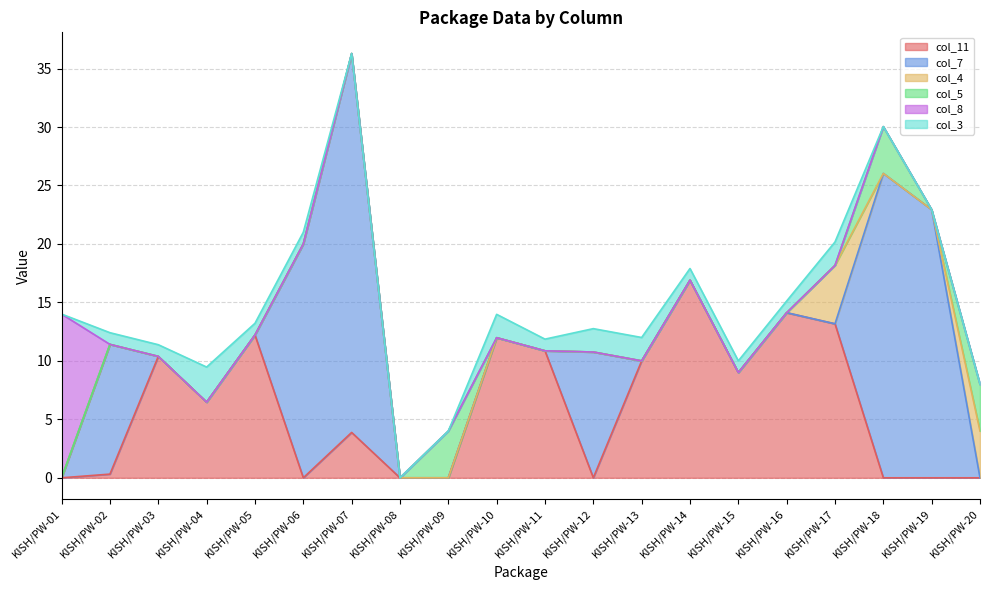

List the labels in order of col_11 value, smallest first.

KISH/PW-01, KISH/PW-06, KISH/PW-08, KISH/PW-09, KISH/PW-12, KISH/PW-18, KISH/PW-19, KISH/PW-20, KISH/PW-02, KISH/PW-07, KISH/PW-04, KISH/PW-15, KISH/PW-13, KISH/PW-03, KISH/PW-11, KISH/PW-10, KISH/PW-05, KISH/PW-17, KISH/PW-16, KISH/PW-14